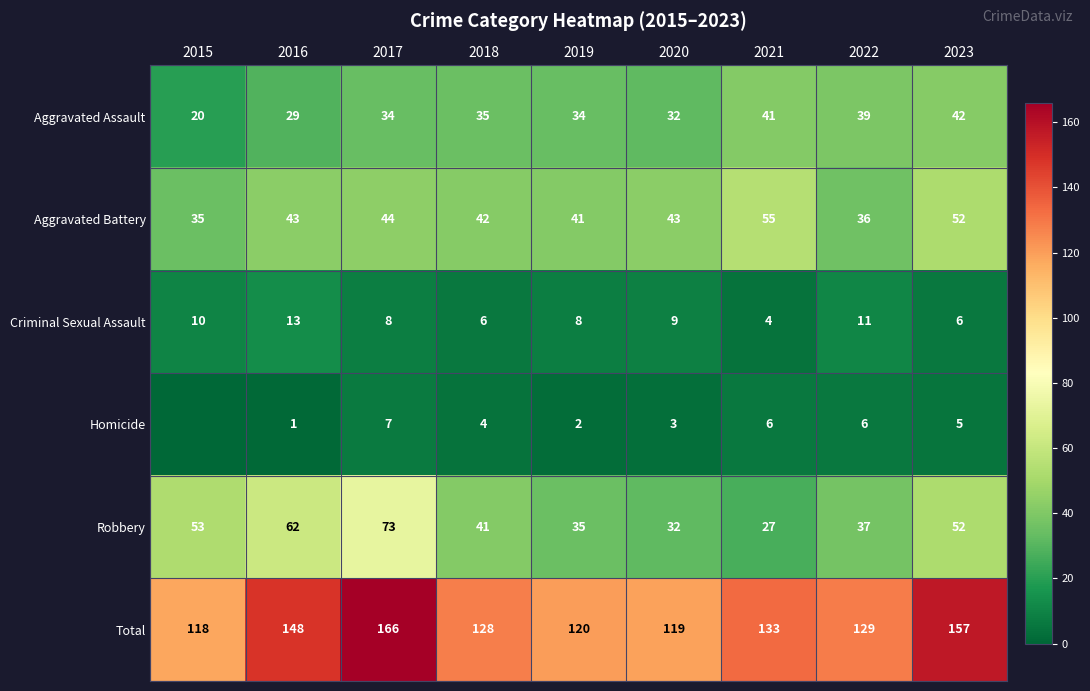

What is the difference between the highest and lowest values at 2016?

147